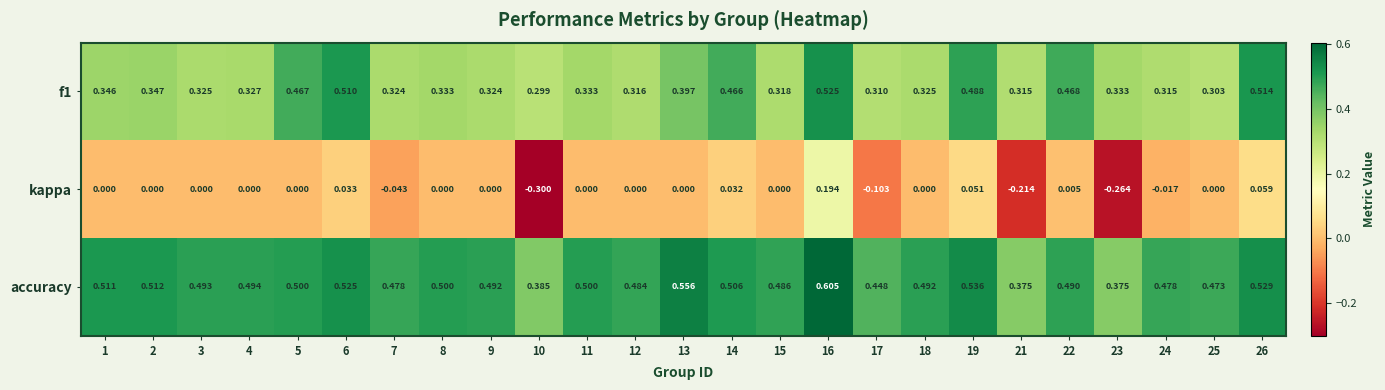

At which category is the sum across all series the highest?

16